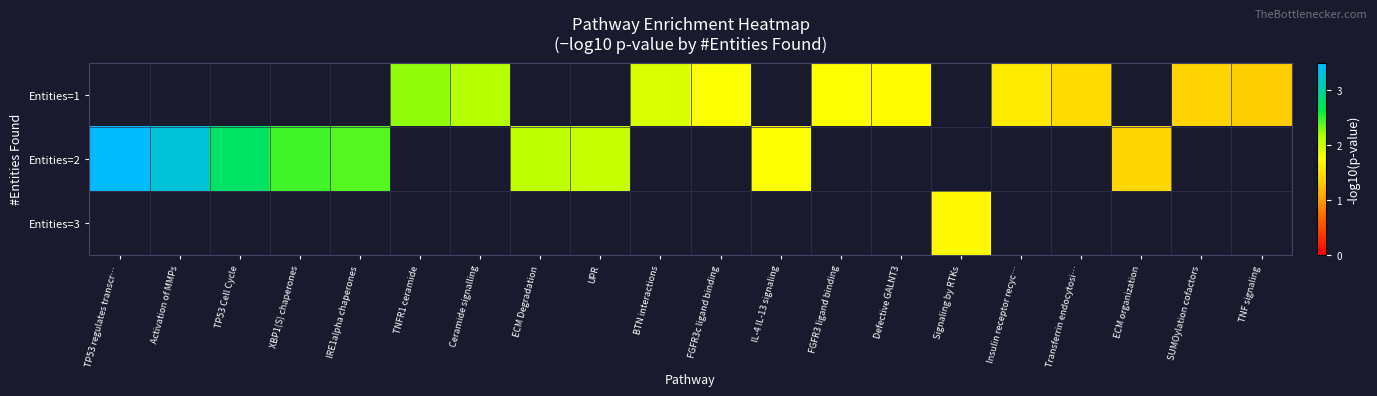

Which has a higher value, UPR or TP53 Cell Cycle?

TP53 Cell Cycle